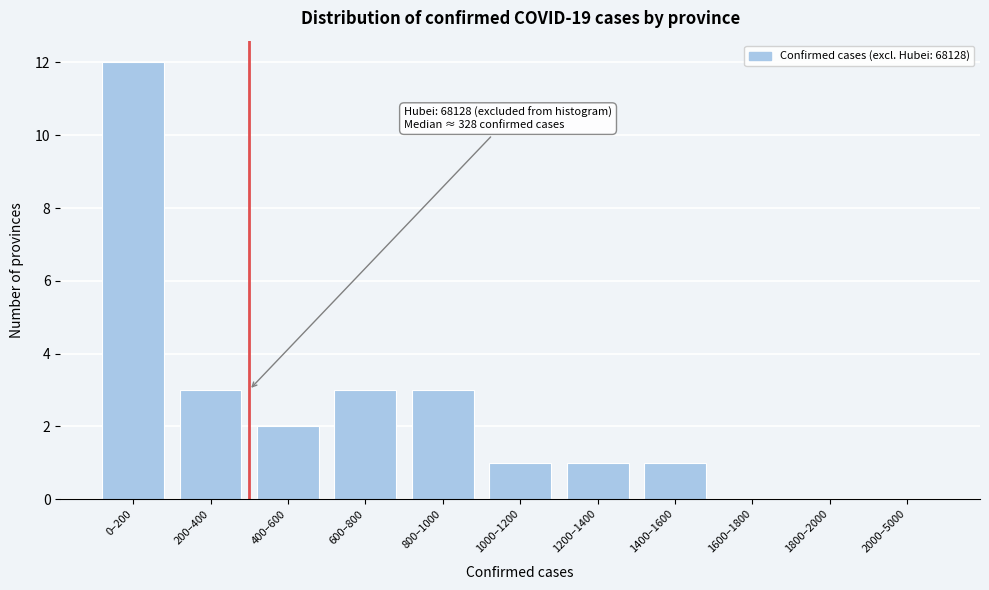

Reading left to right, what are all the values shown in this chart?

0–200=12	200–400=3	400–600=2	600–800=3	800–1000=3	1000–1200=1	1200–1400=1	1400–1600=1	1600–1800=0	1800–2000=0	2000–5000=0